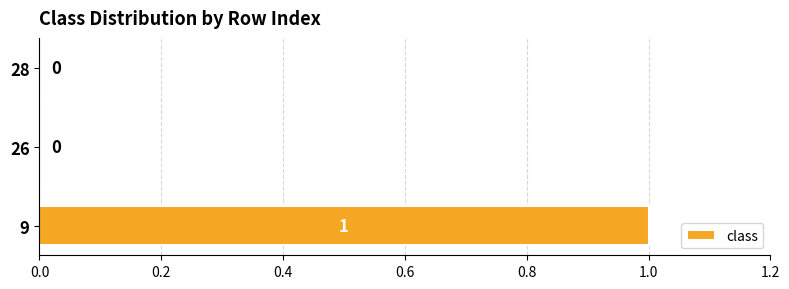

What is the maximum value shown in the chart?

1